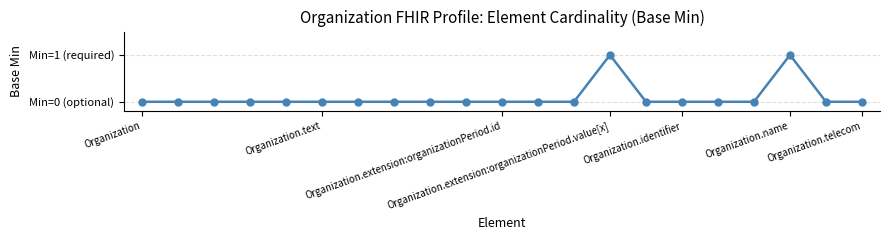

Does the chart have visible grid lines?

Yes